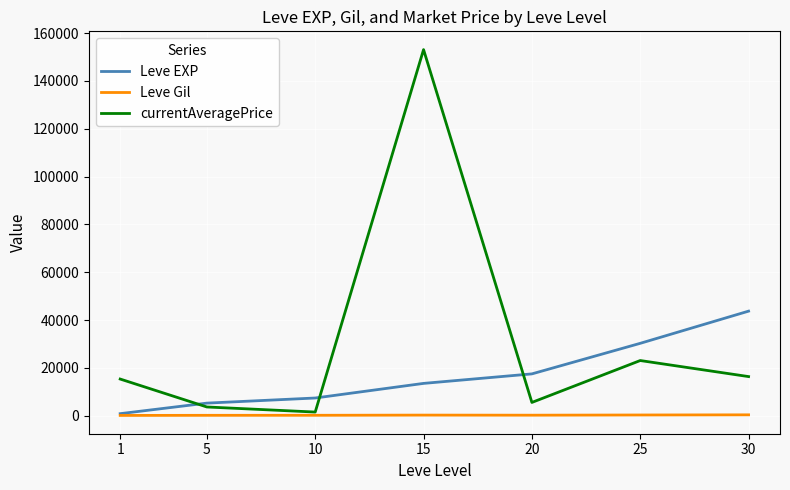

Which series has the largest range (max minus min)?

currentAveragePrice